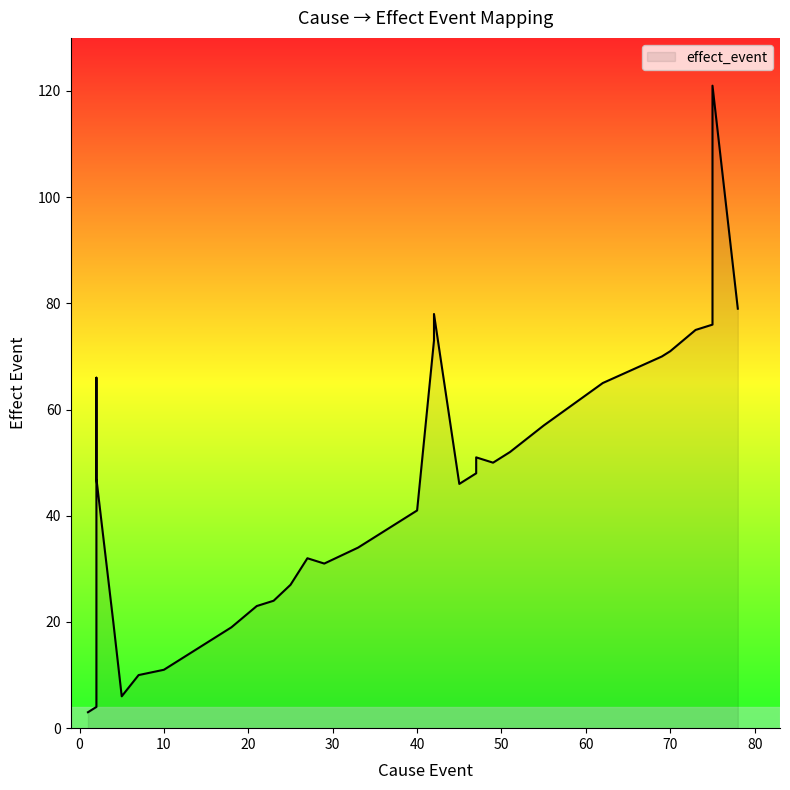

Between 75 and 73, which is larger?

75